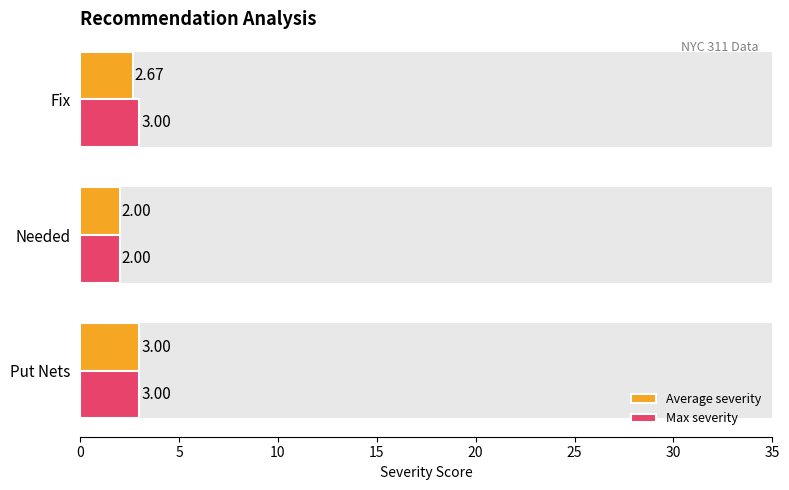

Which series has the largest total across all categories?

Max severity